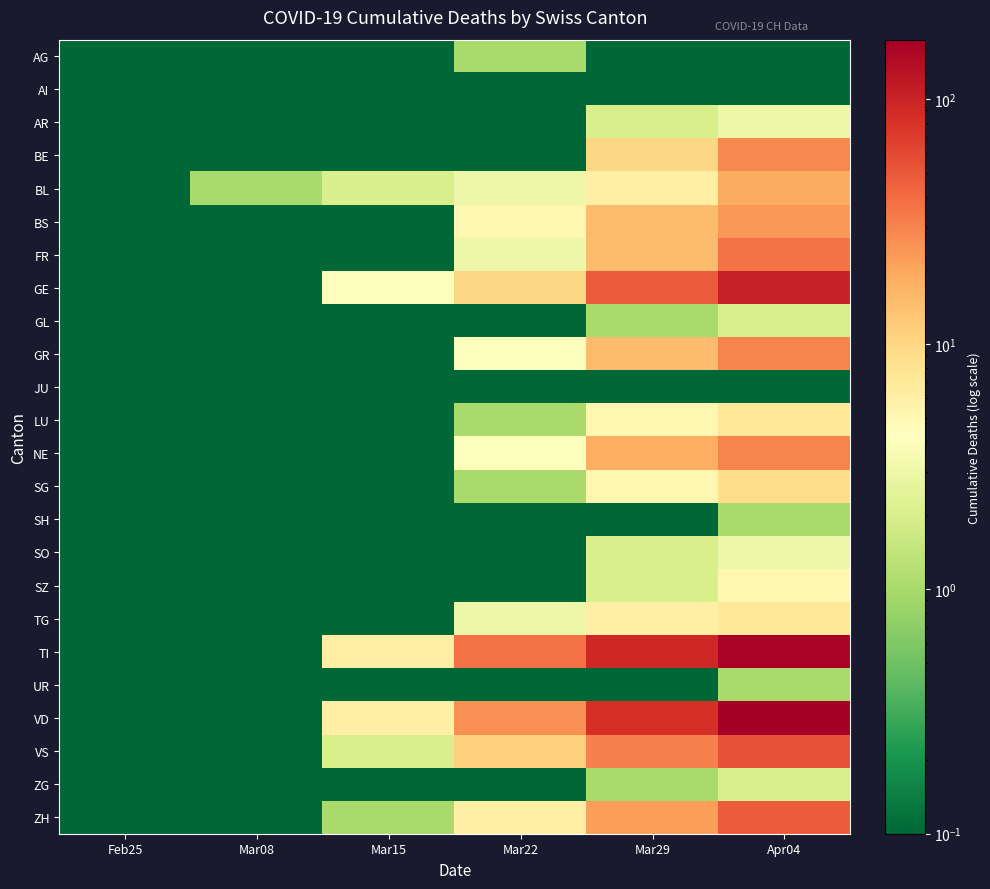

Which series has the largest total across all categories?

TI